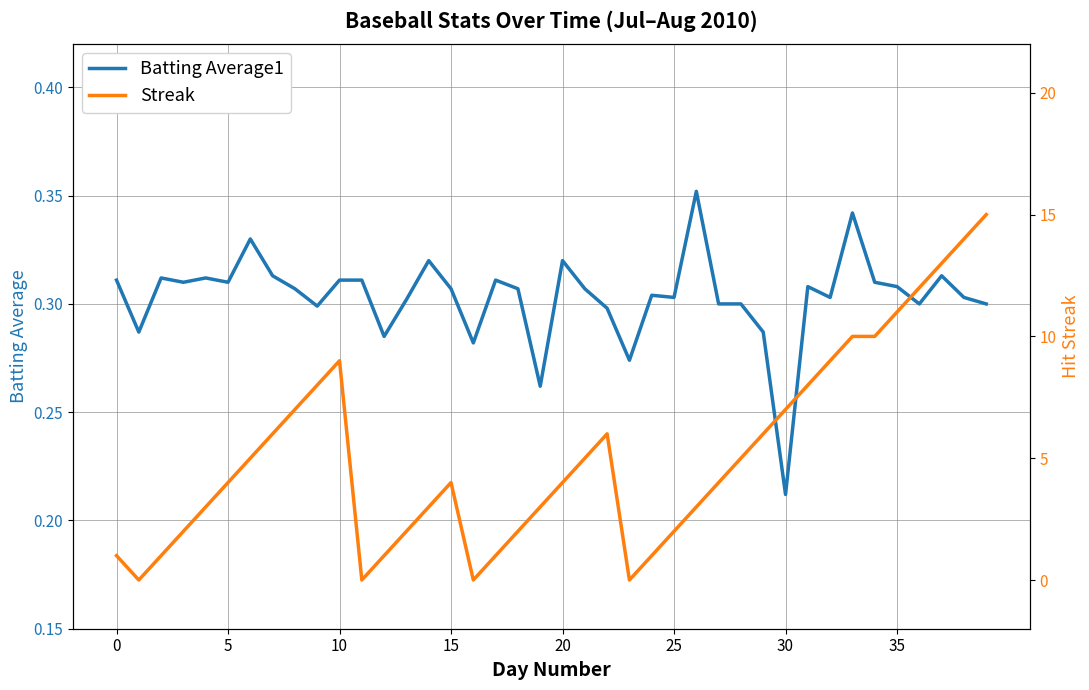

At which label is Batting Average1 closest to 0?

30